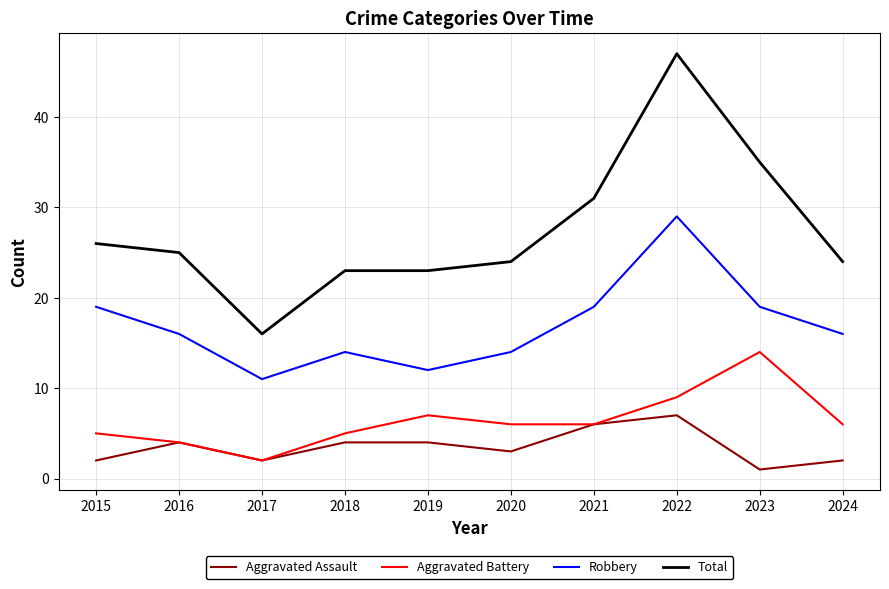

Which series has the largest total across all categories?

Total